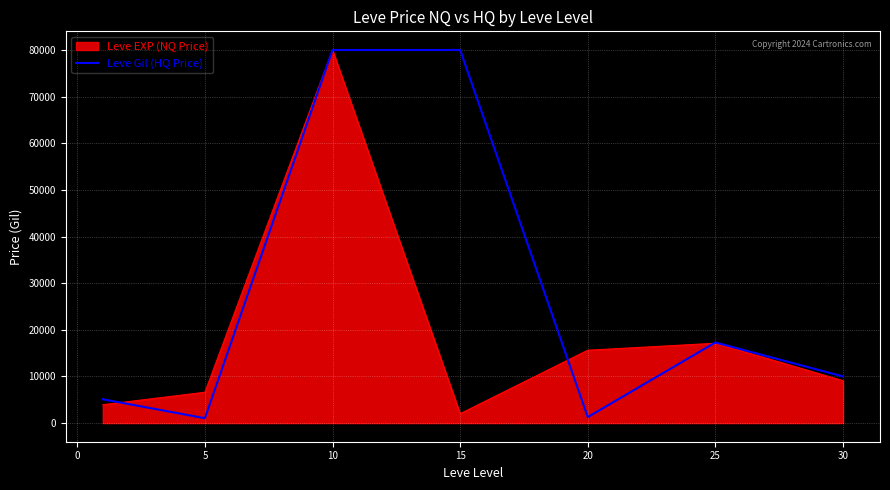

Which series has the largest total across all categories?

Leve Gil (HQ Price)